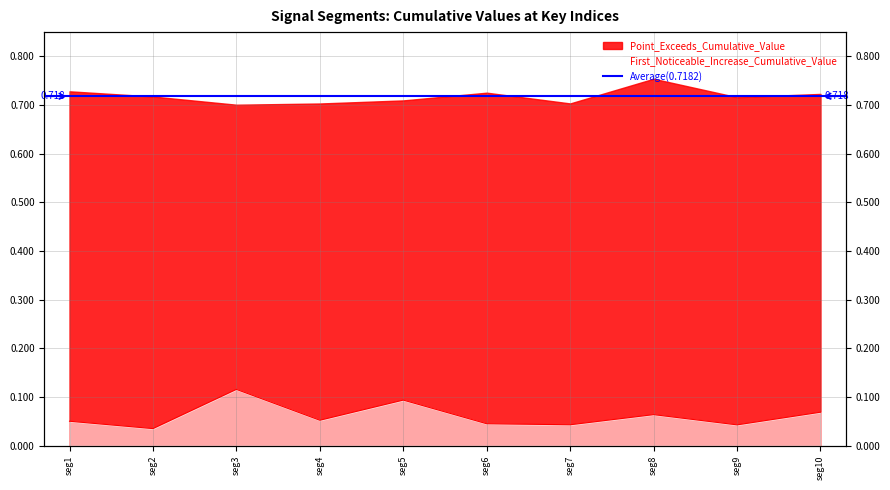

True or false: the data has more than 2 interior local peaks.

True